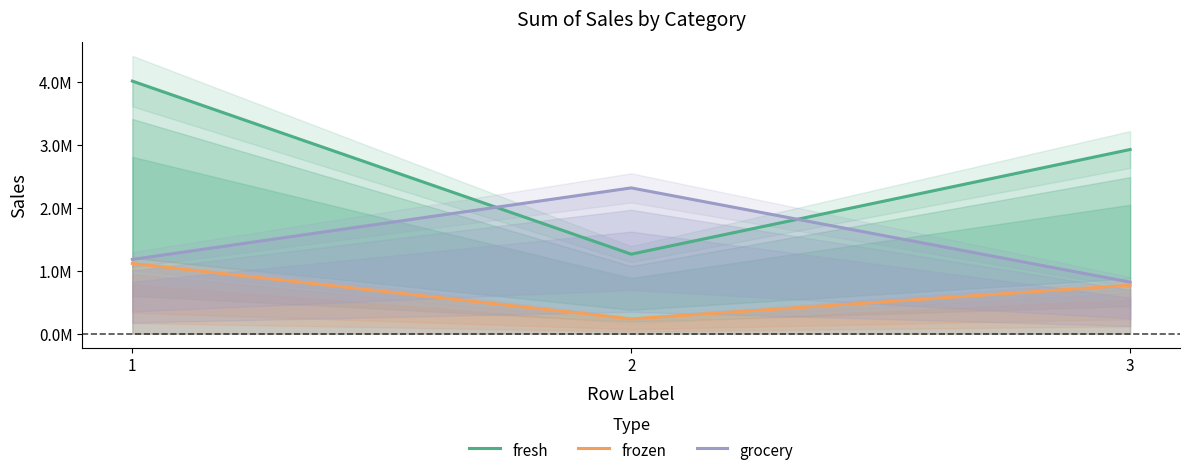

Rank the series by their maximum value, from lowest to highest.

frozen, grocery, fresh